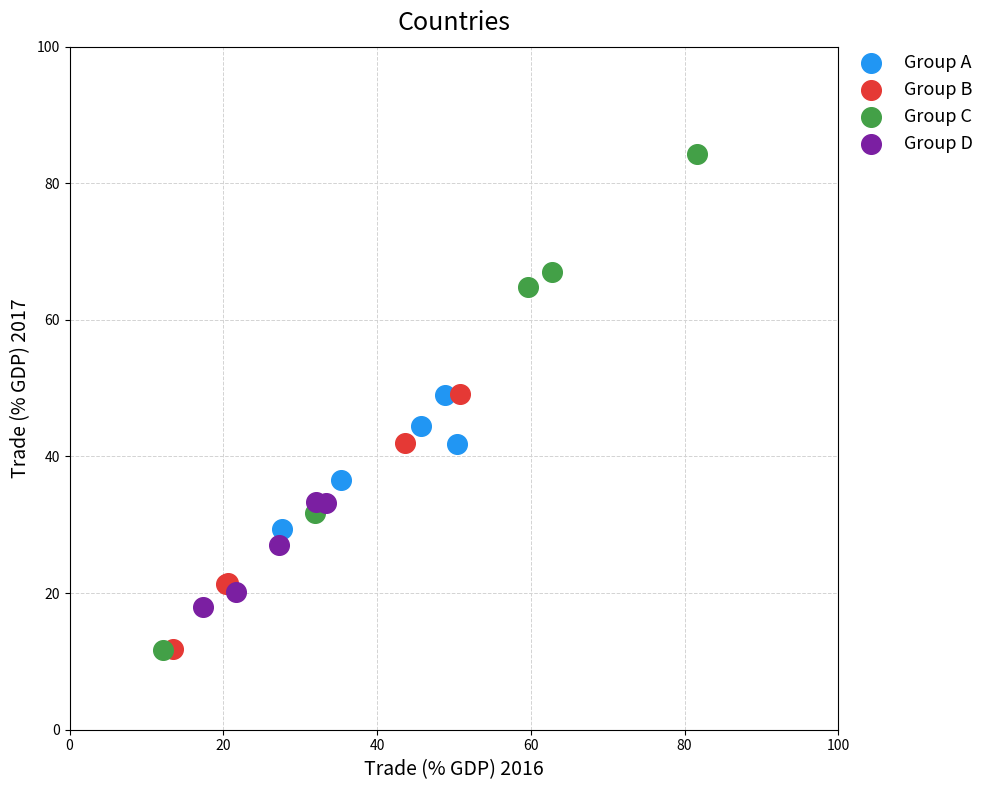

Which series contains the highest Y value?

Group C